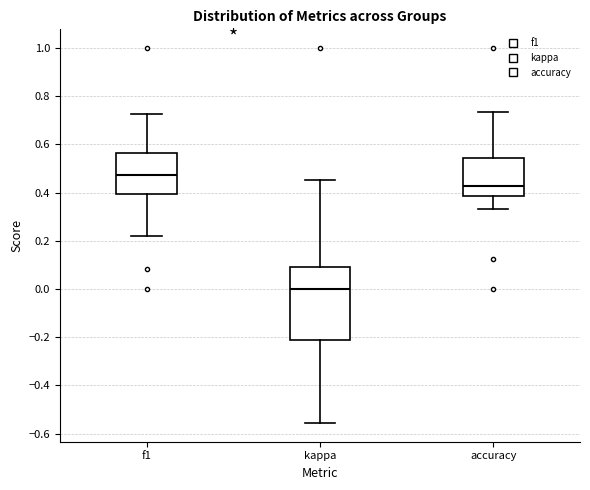

Reading left to right, transcribe this box plot: for each box, give where its median line is, the range the box spans, and where its two whiskers end, as read against the y-axis. The values are not printed on the chart, so give them approximately, as read against the axis.

f1: median 0.48, box 0.40 to 0.56, whiskers 0.22 to 0.72
kappa: median 0.00, box -0.20 to 0.10, whiskers -0.56 to 0.46
accuracy: median 0.42, box 0.38 to 0.54, whiskers 0.34 to 0.74